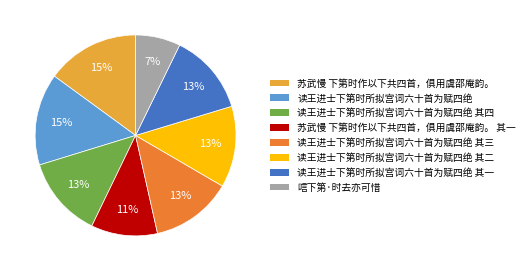

To the nearest percent, what is the difference between the largest and smallest slice percentages?

8%